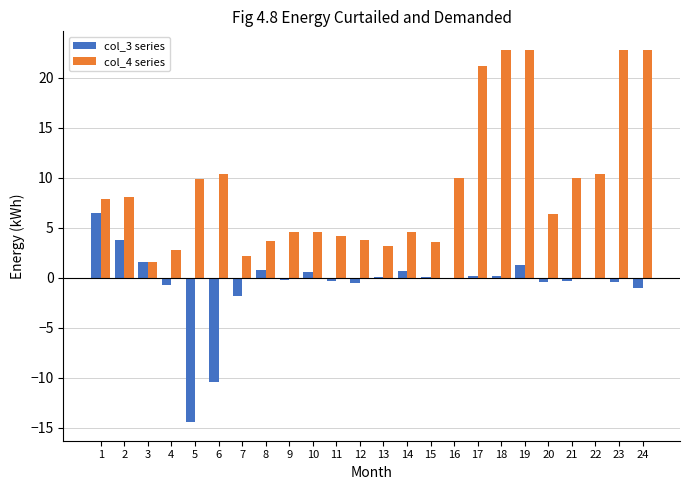

What is the sum of the col_4 series values at 9 and 3?

6.2